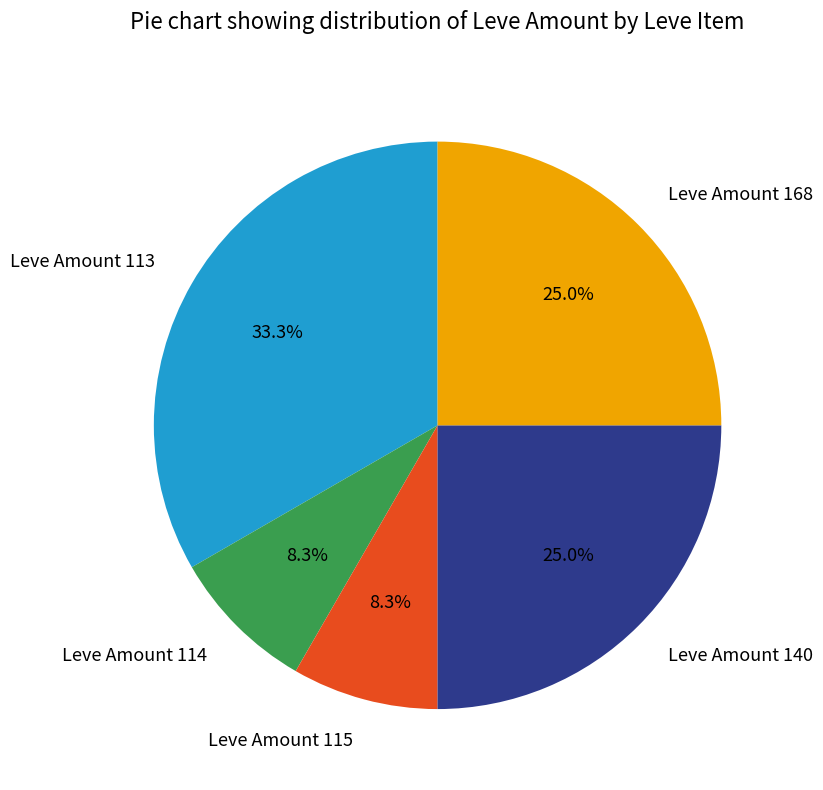

Is Leve Amount 115 the majority of the pie?

No